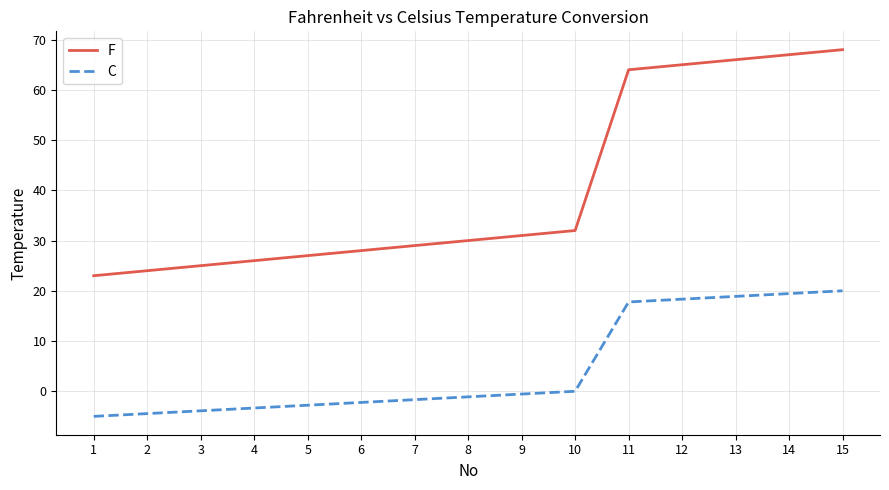

List the series in order of their peak value, highest first.

F, C